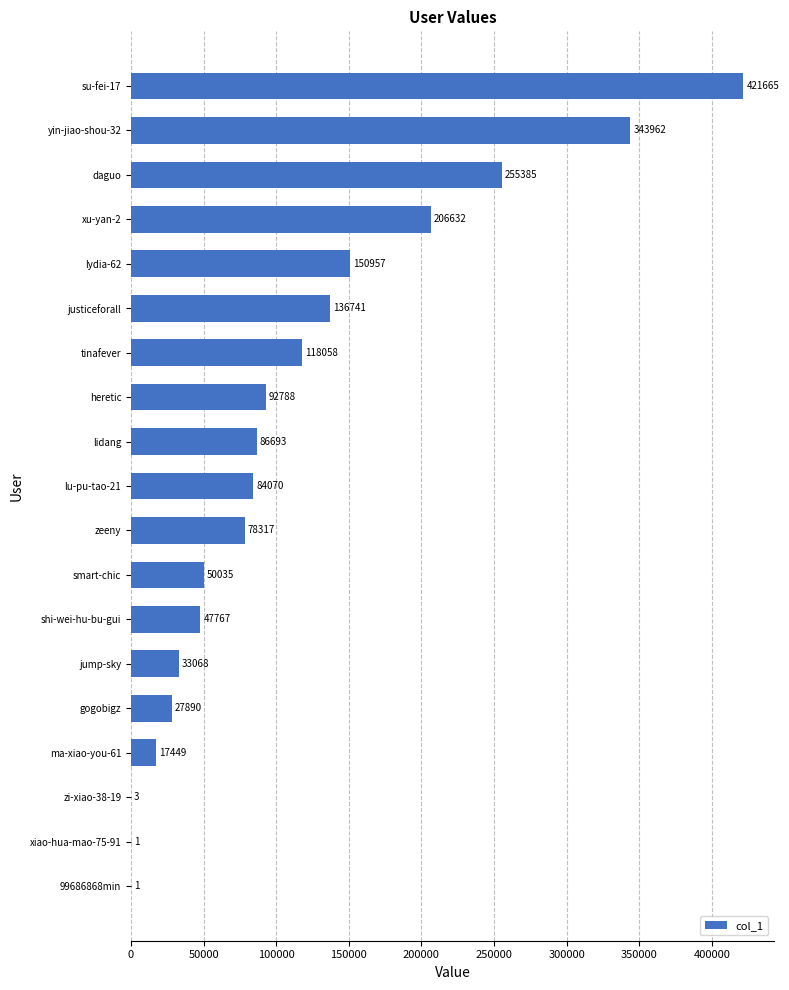

Which has a higher value, 99686868min or lydia-62?

lydia-62